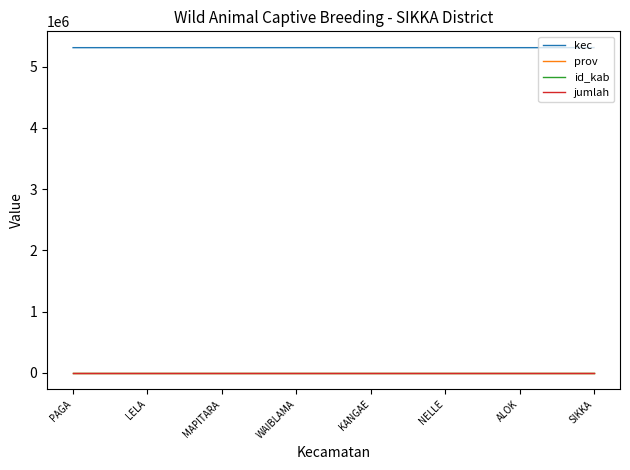

What is the lowest value of the kec series?

5310010